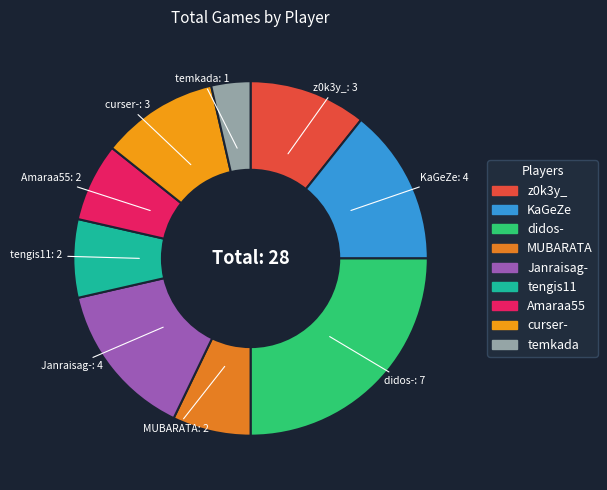

How many slices are in this pie chart?

9